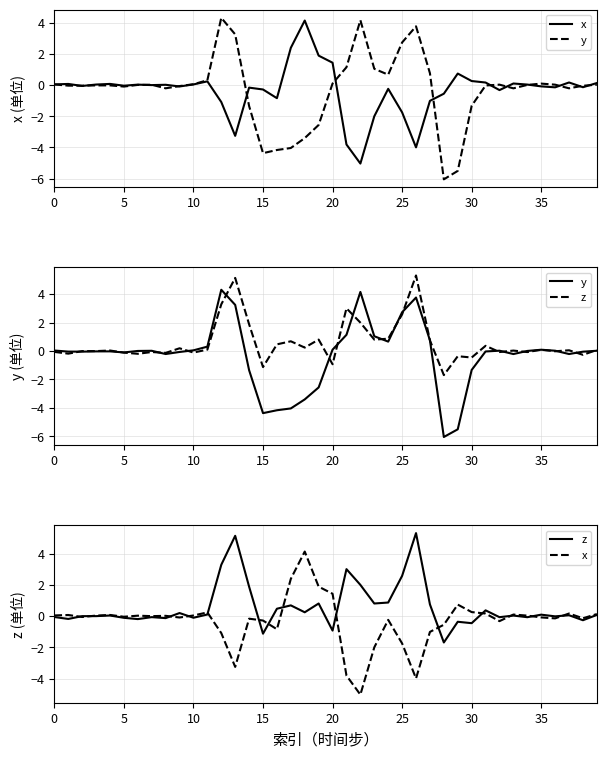

How many intersections are there between z and y?

19